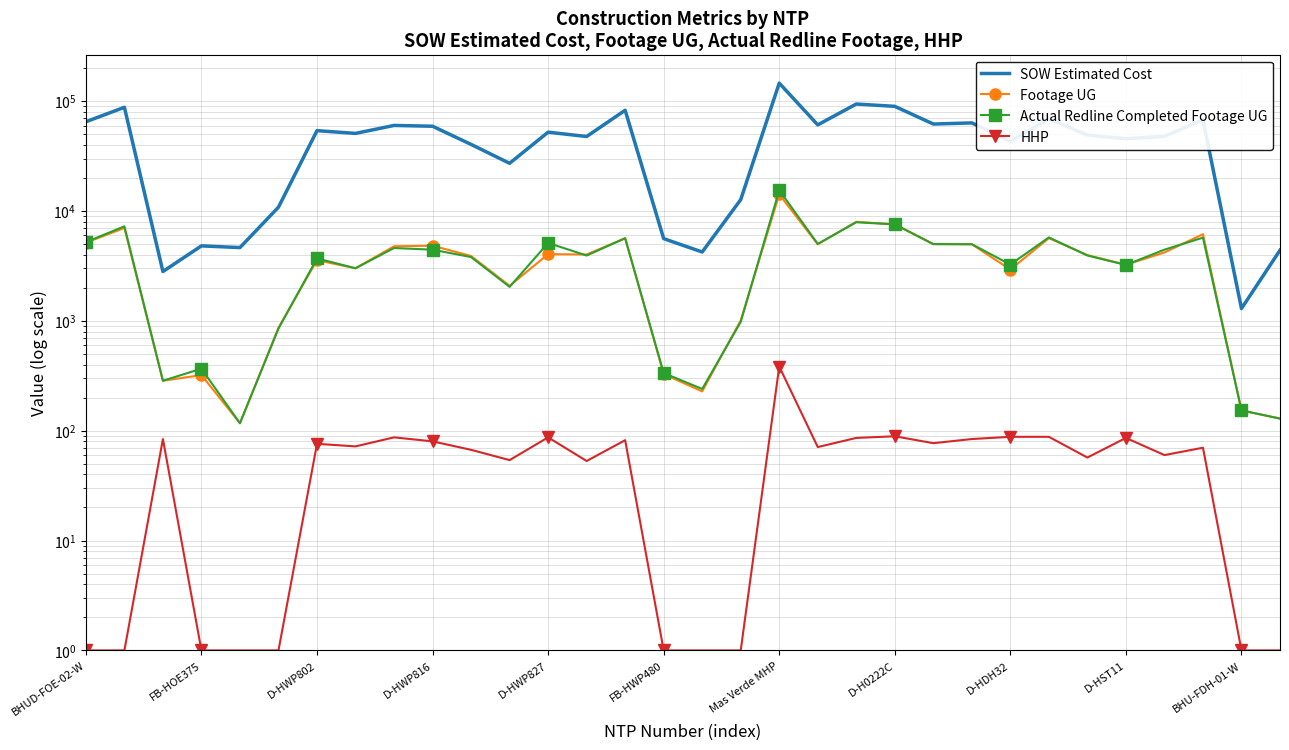

Which series has the largest total across all categories?

SOW Estimated Cost